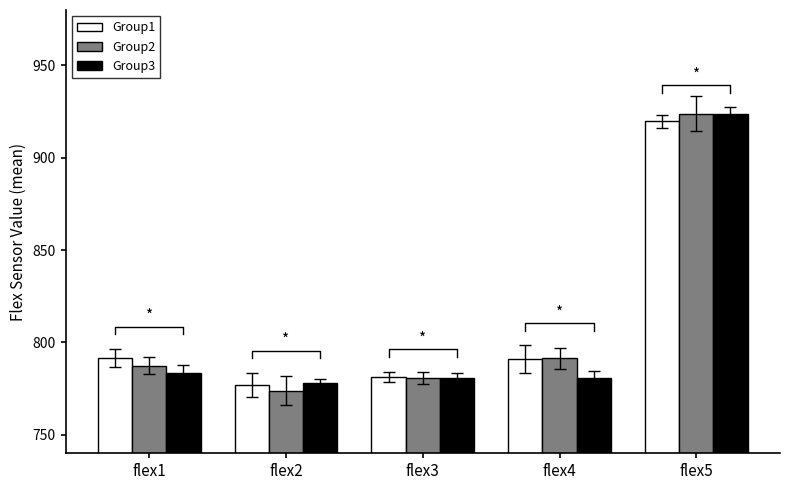

How many data points in Group1 are less than 791?

2